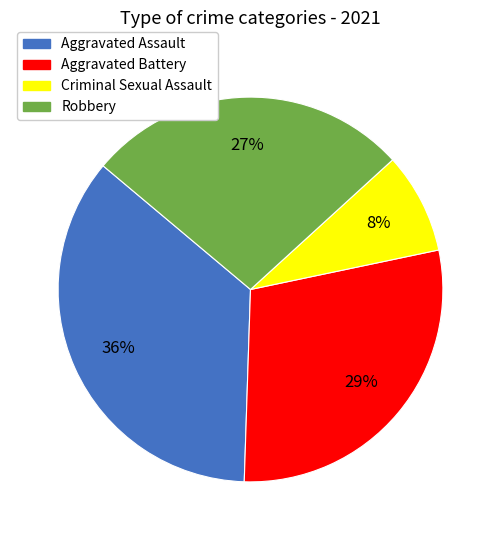

Which slice is the largest?

Aggravated Assault